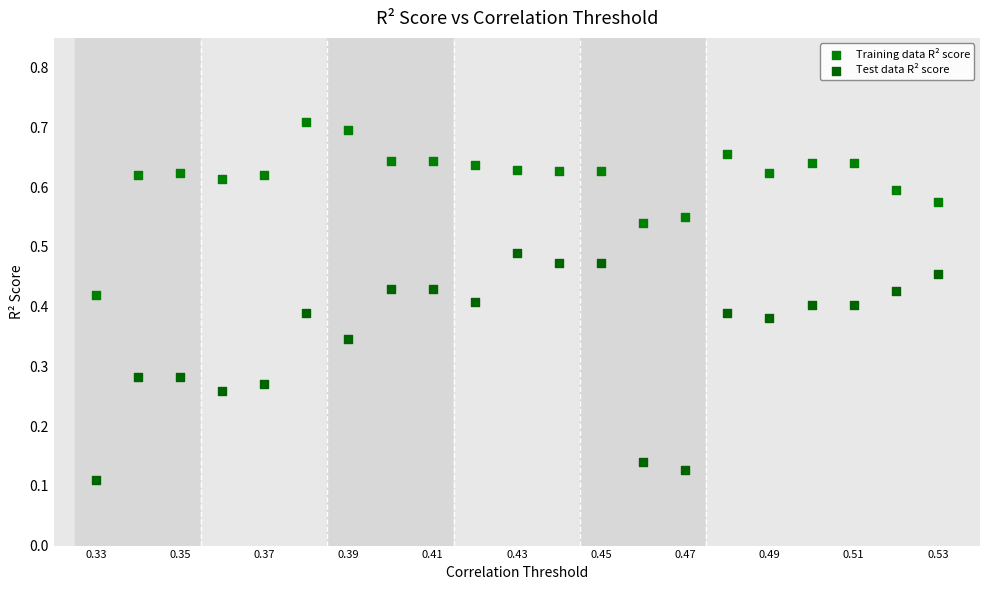

Which series contains the lowest Y value?

Test data R² score